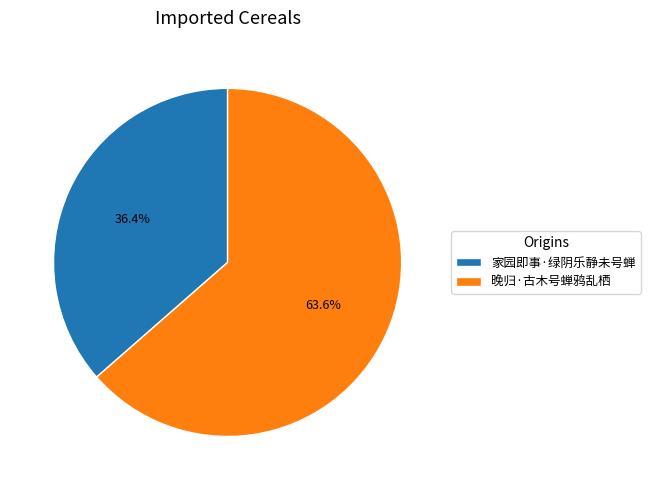

Combined, do 晚归·古木号蝉鸦乱栖 and 家园即事·绿阴乐静未号蝉 account for over 50%?

Yes